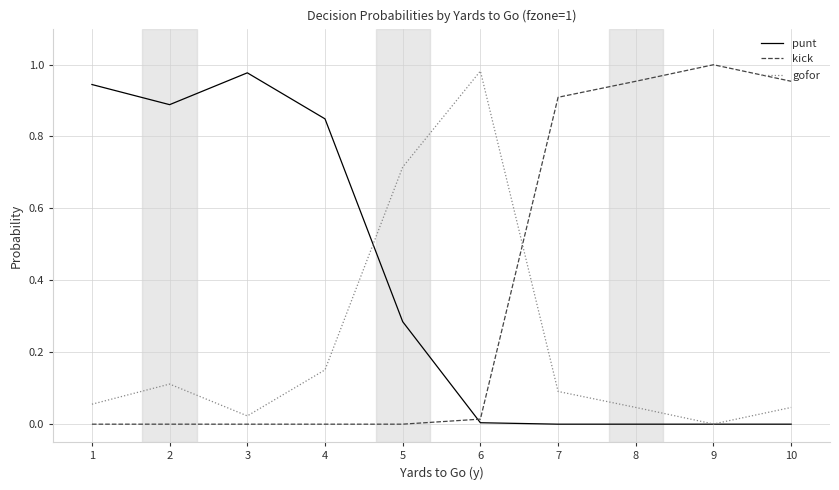

Which category has the highest value in the gofor series?

6